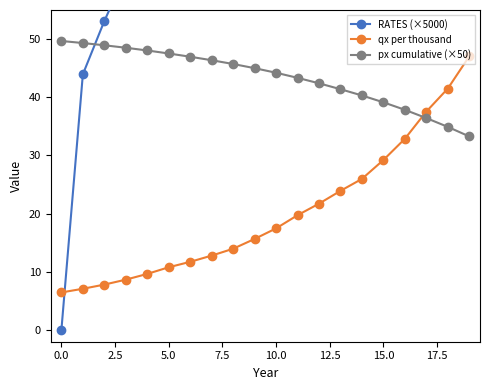

What is the minimum value for qx per thousand?

6.5